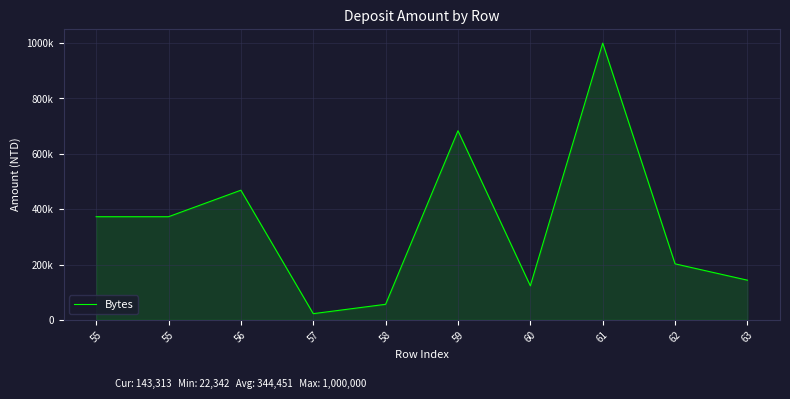

How many interior local peaks (higher than both neighbors) does the data have?

3